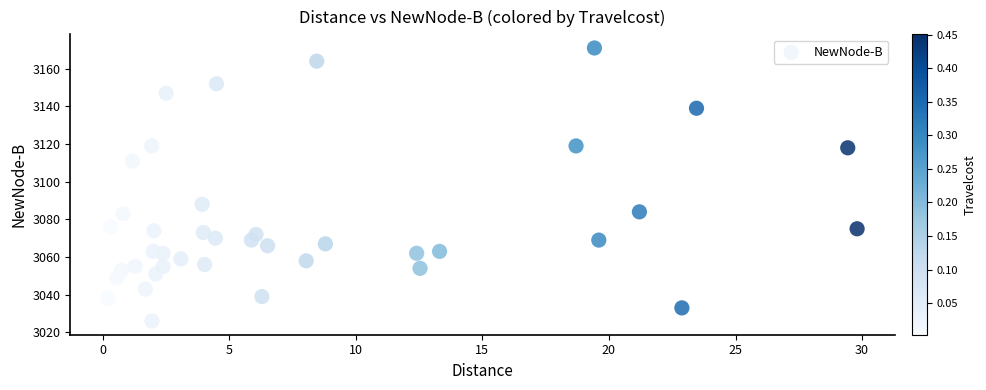

What is the range of Y values (max minus min)?

145